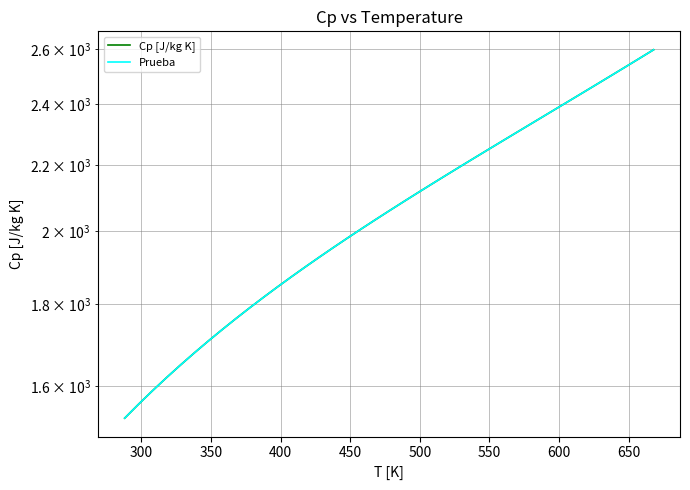

How many data points in Cp [J/kg K] are less than 2058?

19